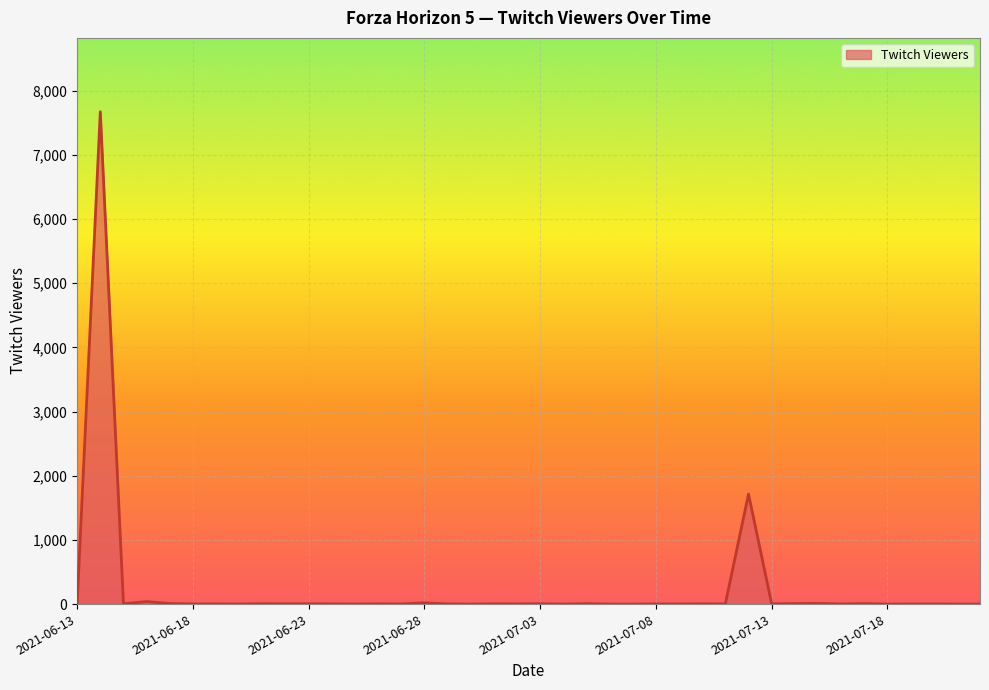

What is the difference between the maximum and minimum values?

7670